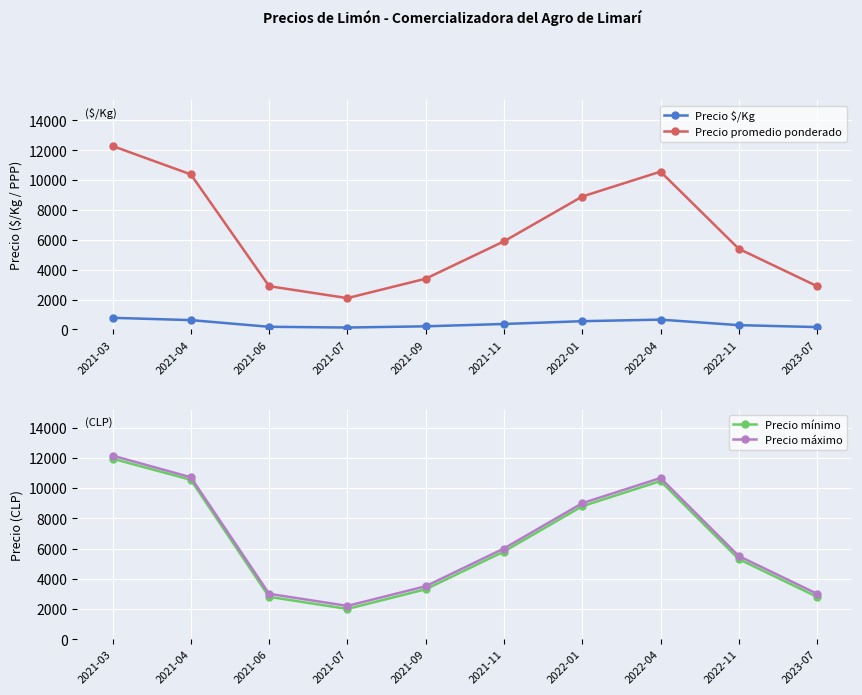

True or false: Precio mínimo and Precio máximo cross at least once.

False